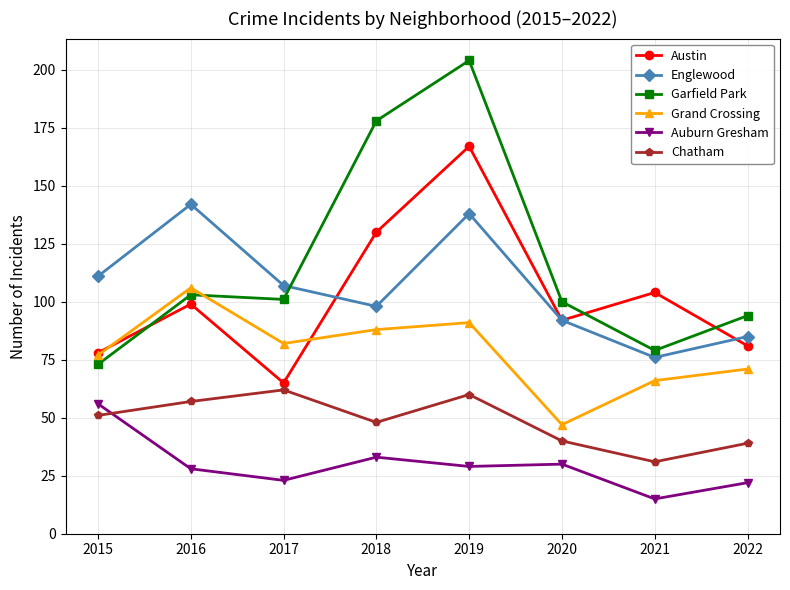

The Garfield Park series shows 146 at 2020. True or false?

False